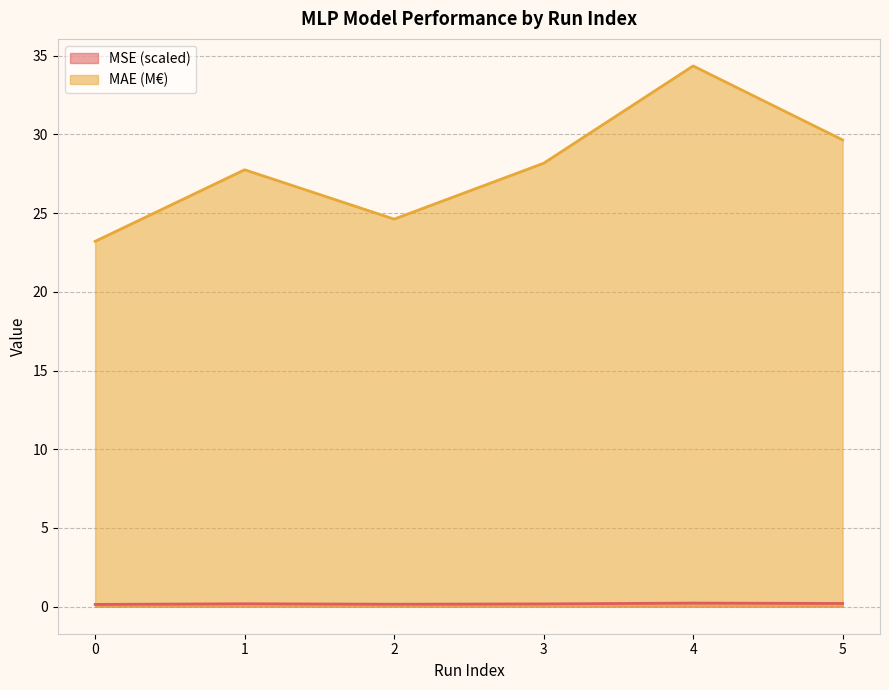

Rank the series by their average value, from highest to lowest.

MAE (M€), MSE (scaled)